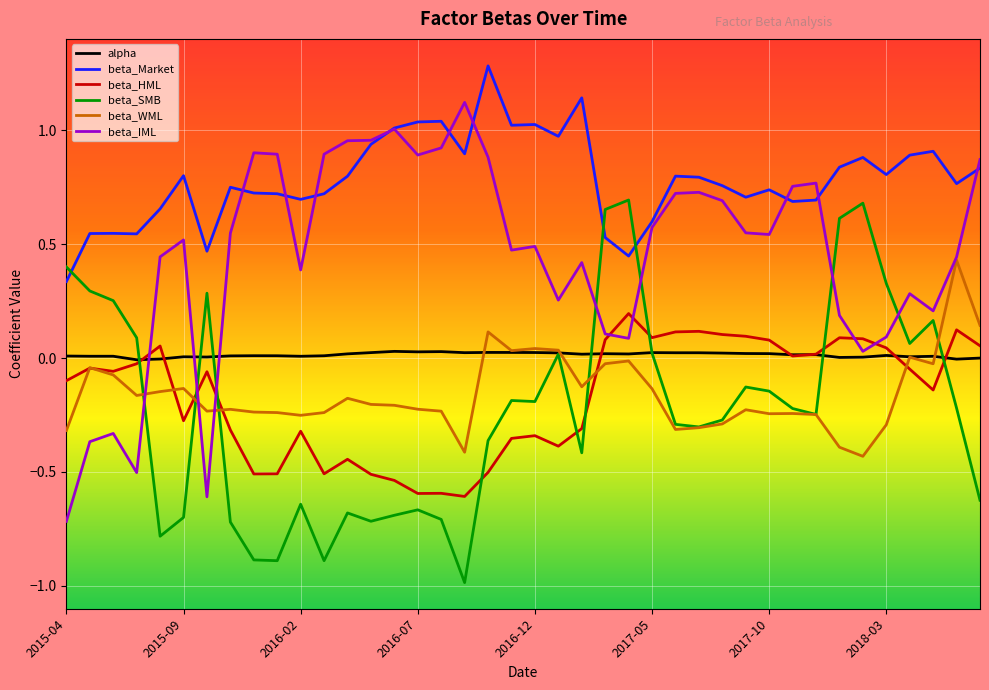

True or false: beta_HML and beta_Market cross at least once.

False